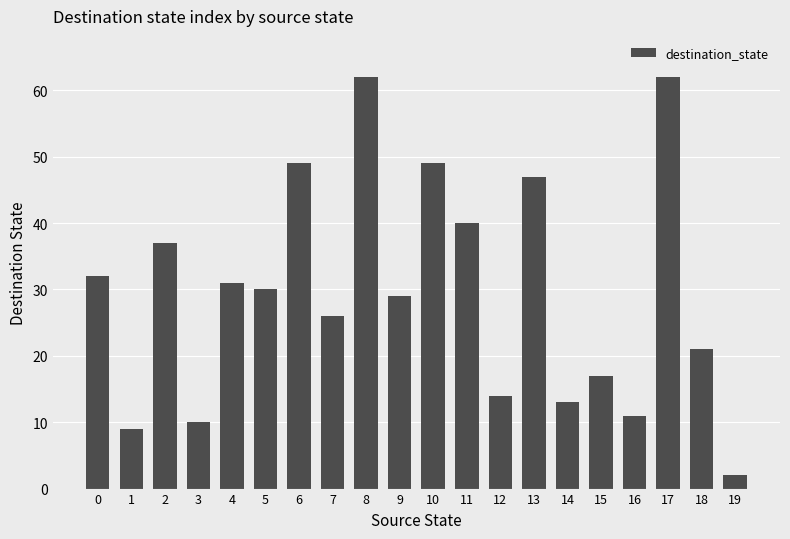

Which label corresponds to the smallest value in the chart?

19